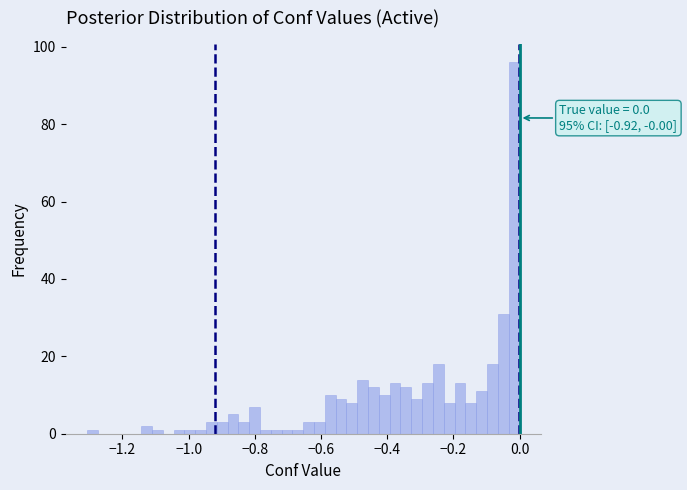

Read against the x-axis, roughly where is the centre of the tallest bar?

-0.02